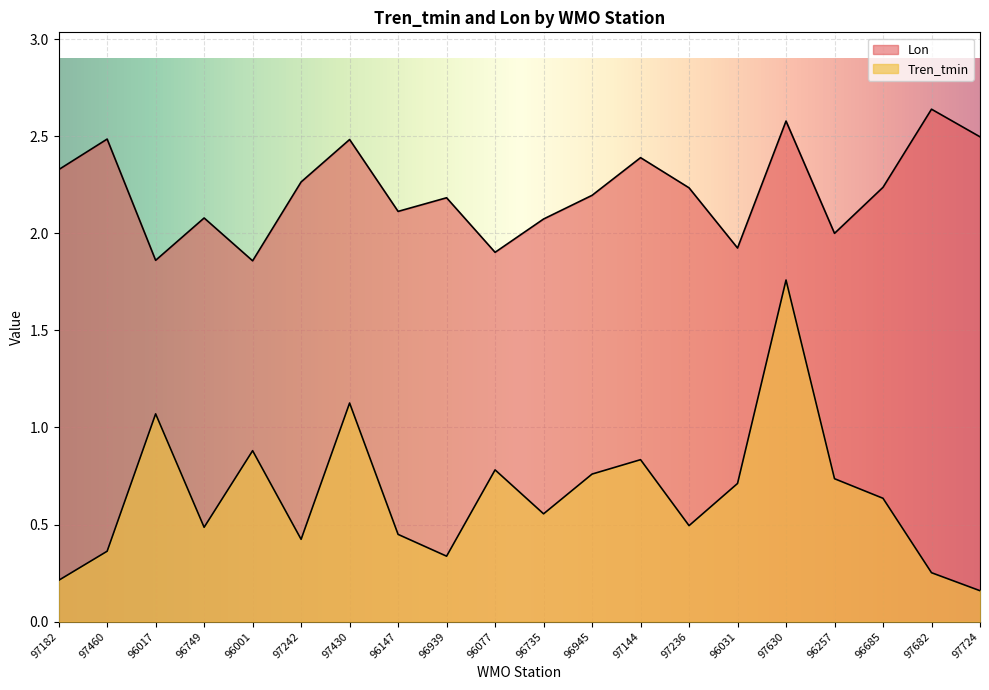

What is the lowest value of the Lon series?

1.9